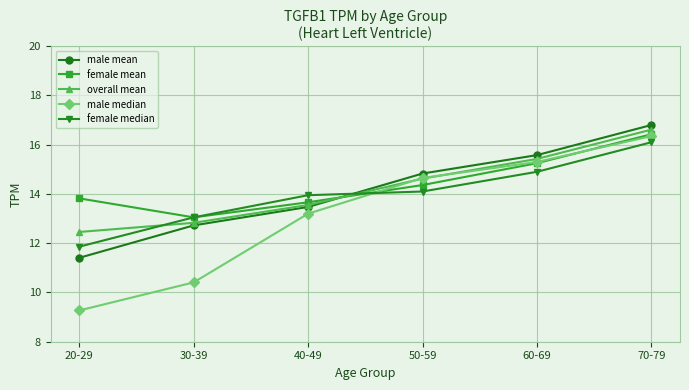

True or false: female median has a value of 22.7 at 30-39.

False